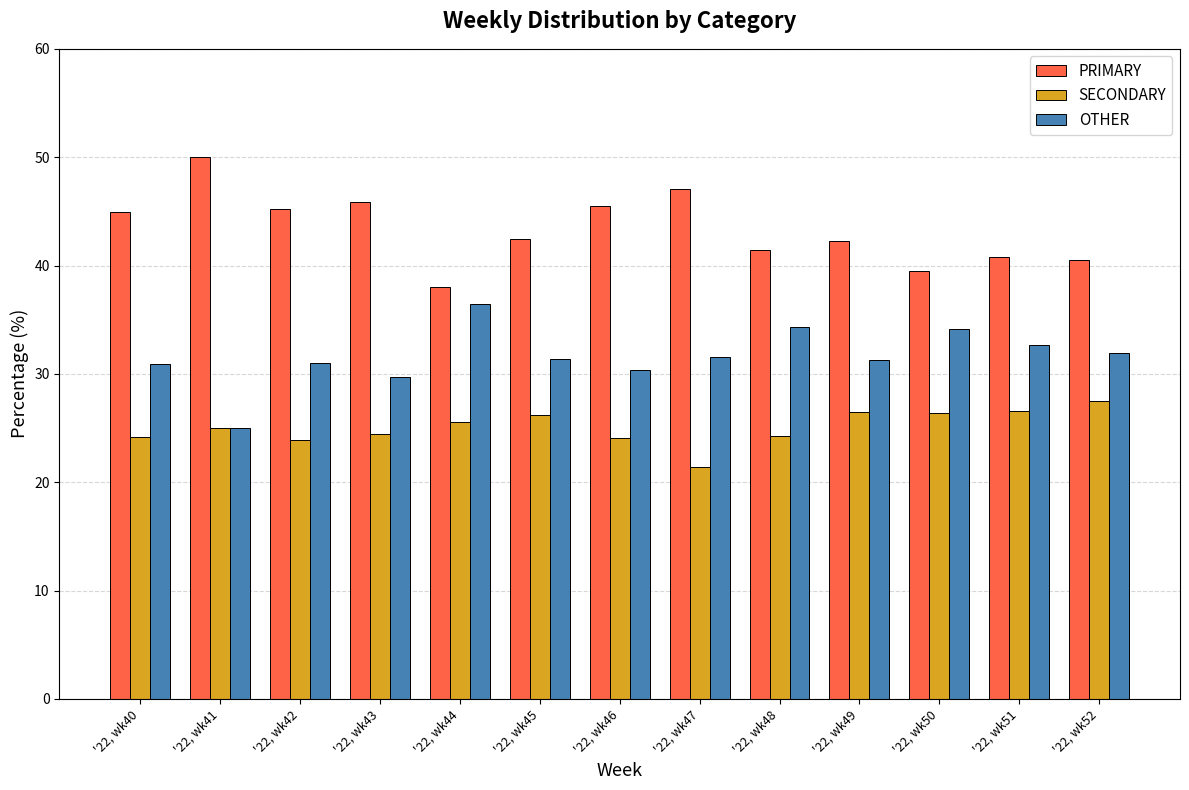

What is the sum of all OTHER values?

410.6